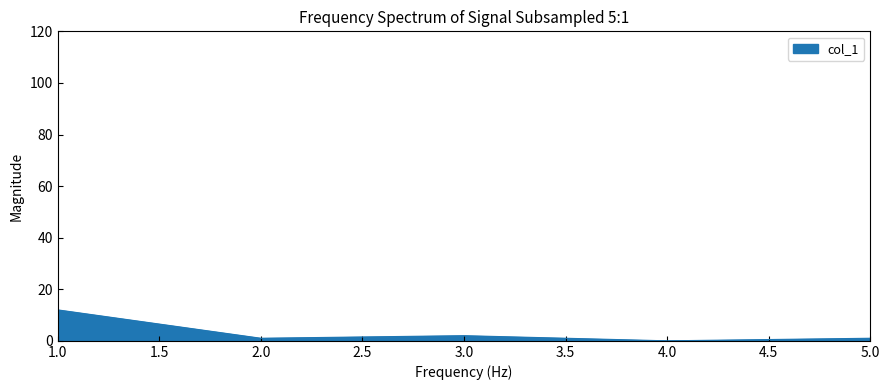

What is the difference between the maximum and minimum values?

12